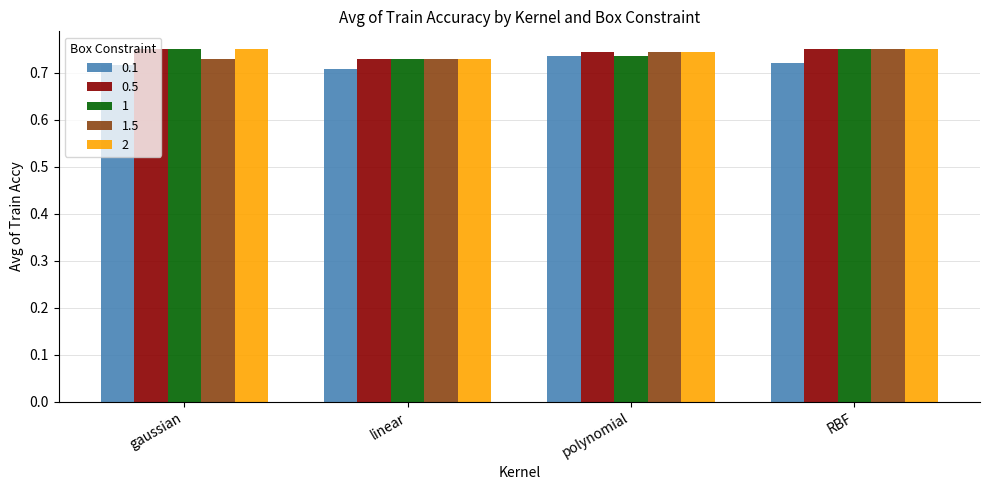

Count the 0.5 values in the range 0 to 1.

4